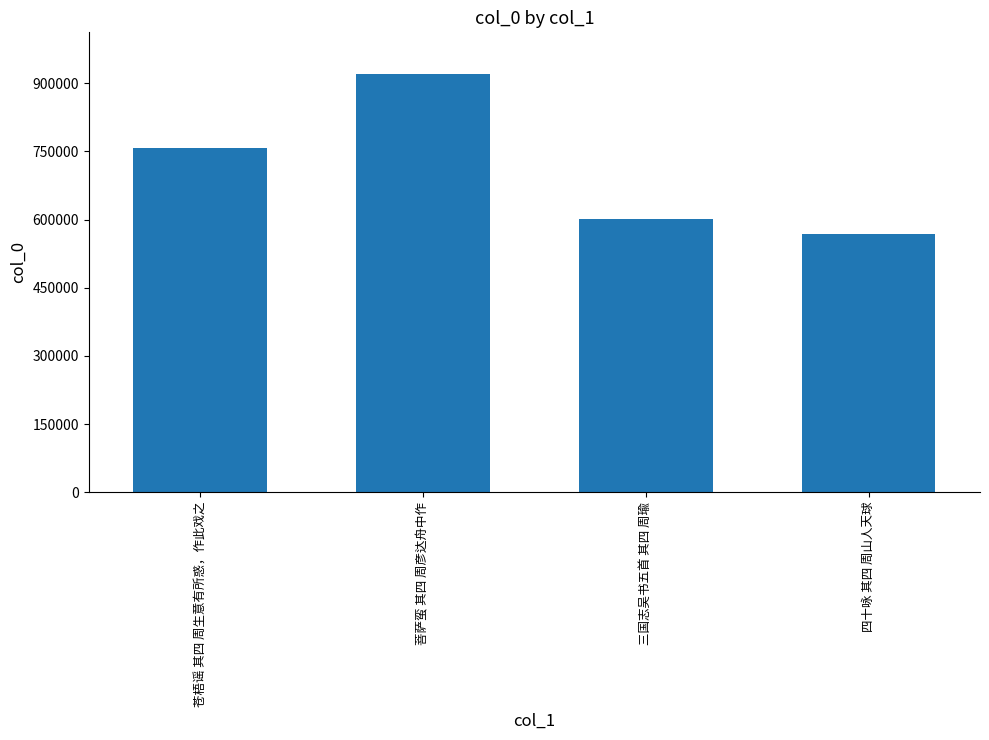

Where is the data nearest to the value 744389?

苍梧谣 其四 周生意有所惑，作此戏之